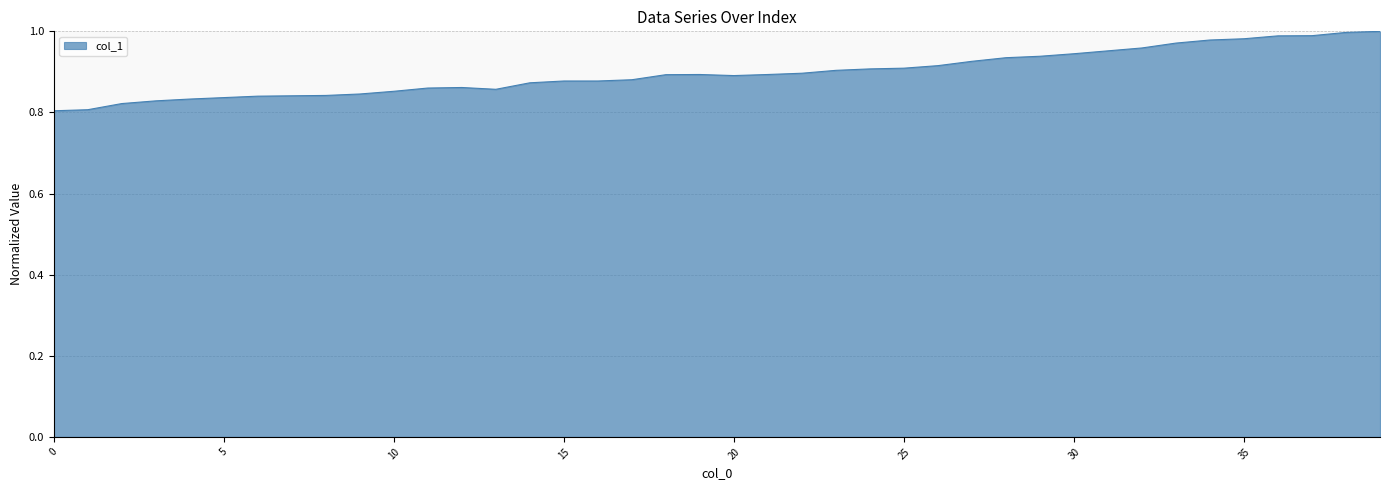

List the labels in order of value, largest first.

39, 38, 37, 36, 35, 34, 33, 32, 31, 30, 29, 28, 27, 26, 25, 24, 23, 22, 19, 21, 18, 20, 17, 15, 16, 14, 12, 11, 13, 10, 9, 8, 7, 6, 5, 4, 3, 2, 1, 0